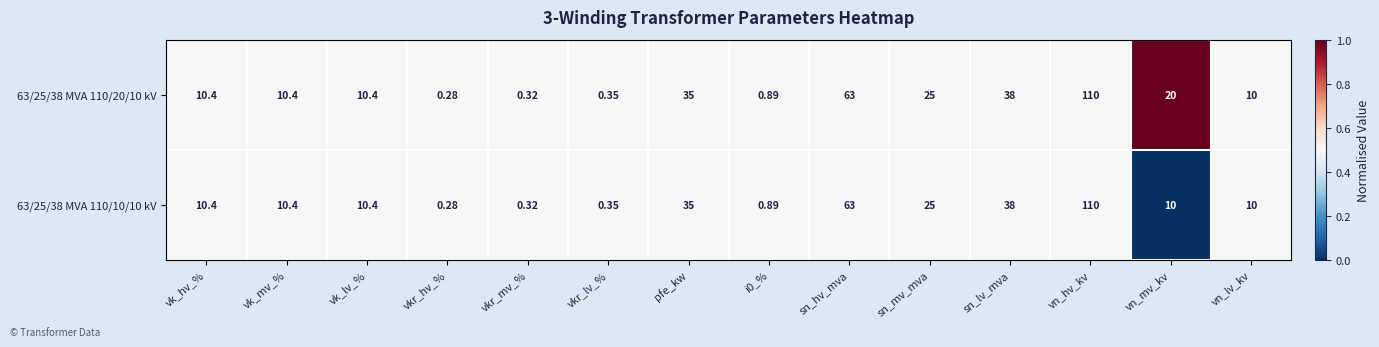

At which label is 63/25/38 MVA 110/10/10 kV closest to 55?

sn_hv_mva